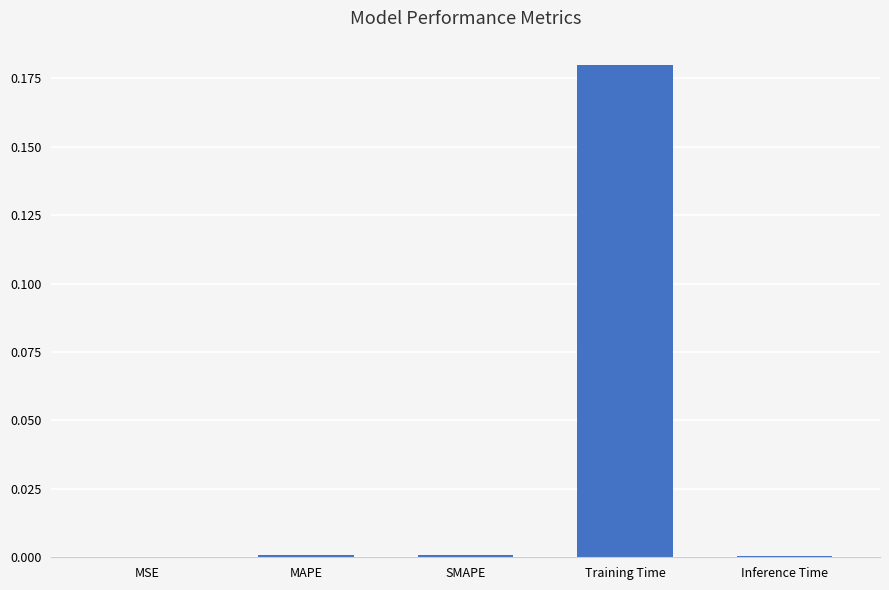

Is it true that the value at MAPE is 0.0?

True